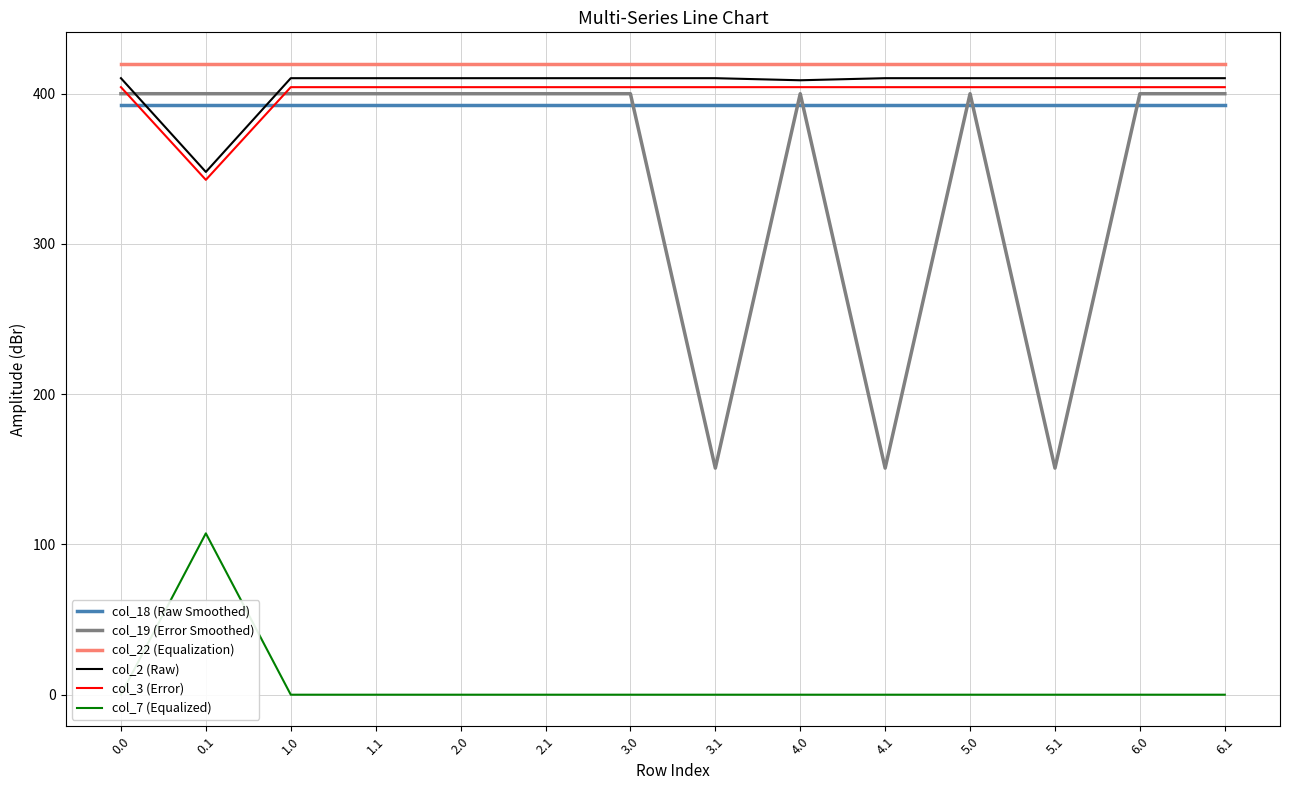

What is the sum of the col_18 (Raw Smoothed) values at 6.0 and 4.1?

785.4